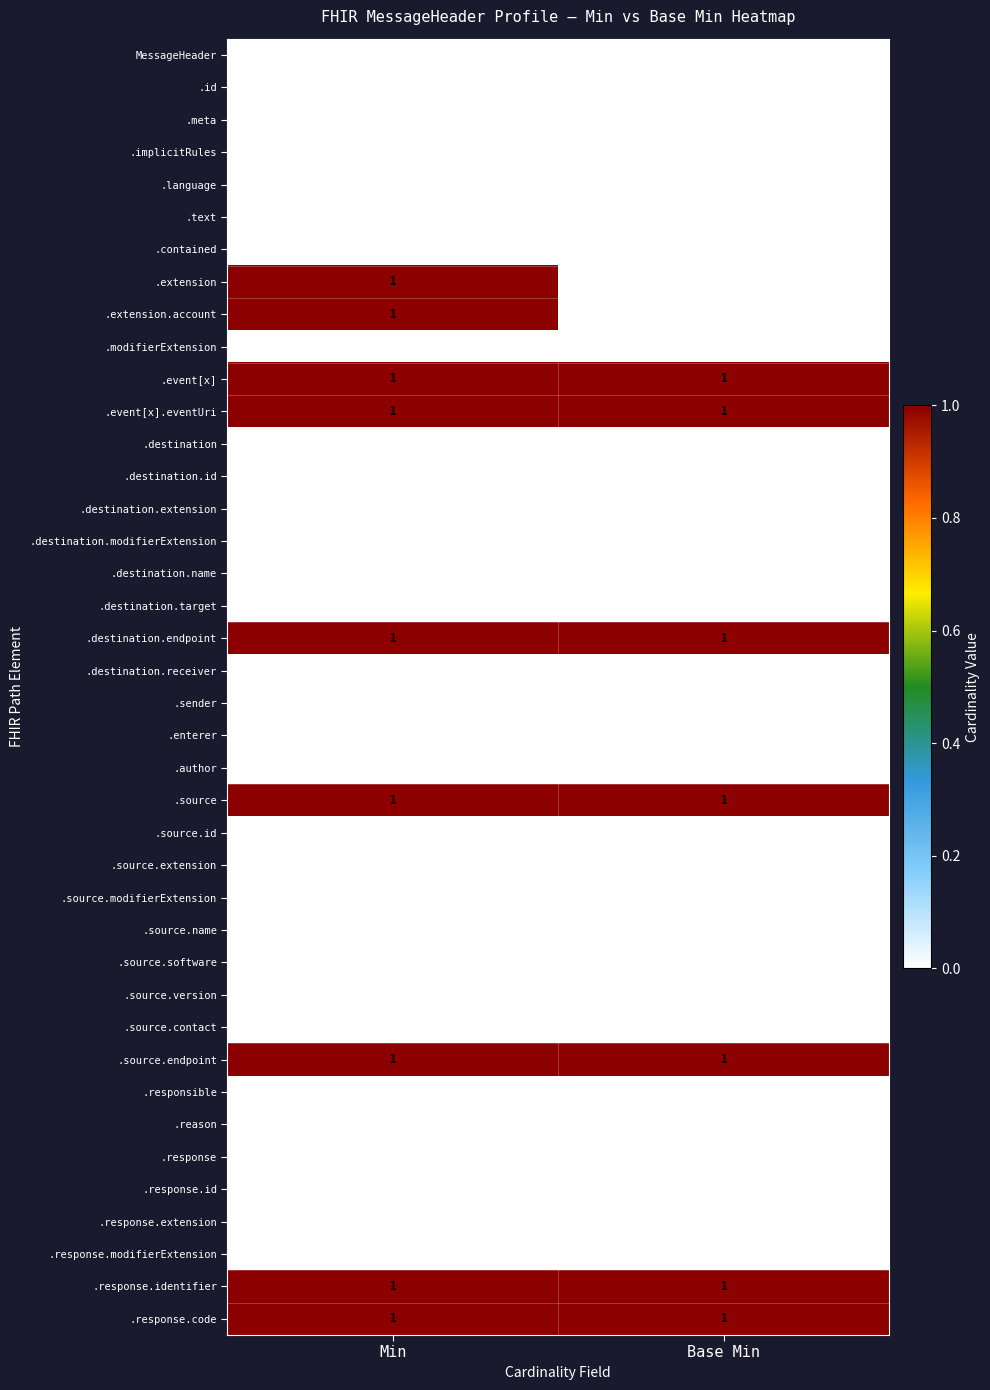

What is the total value across all series at Min?

9